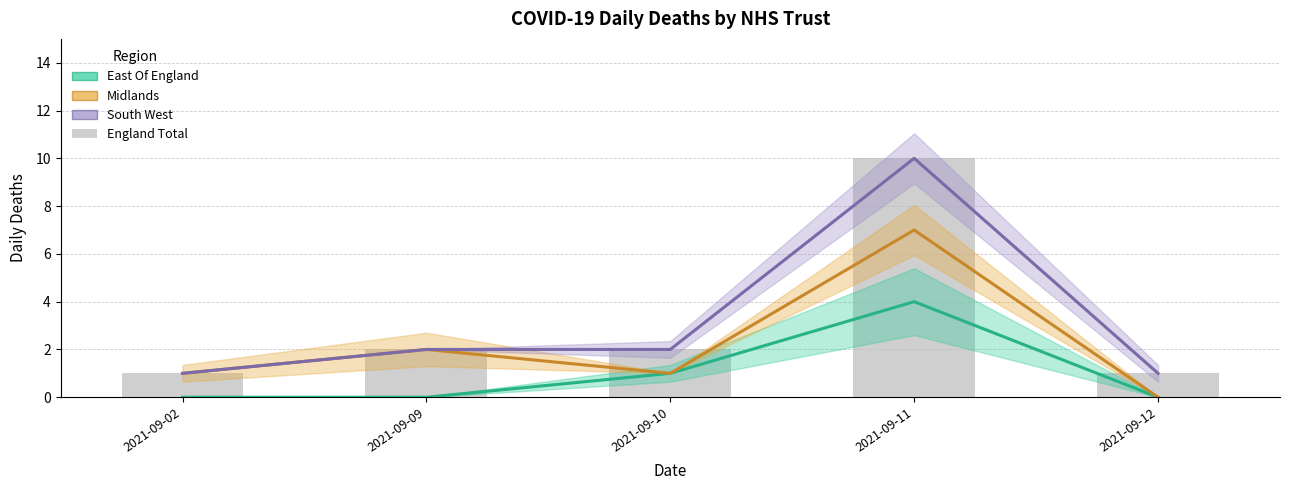

How many groups of bars are there?

5